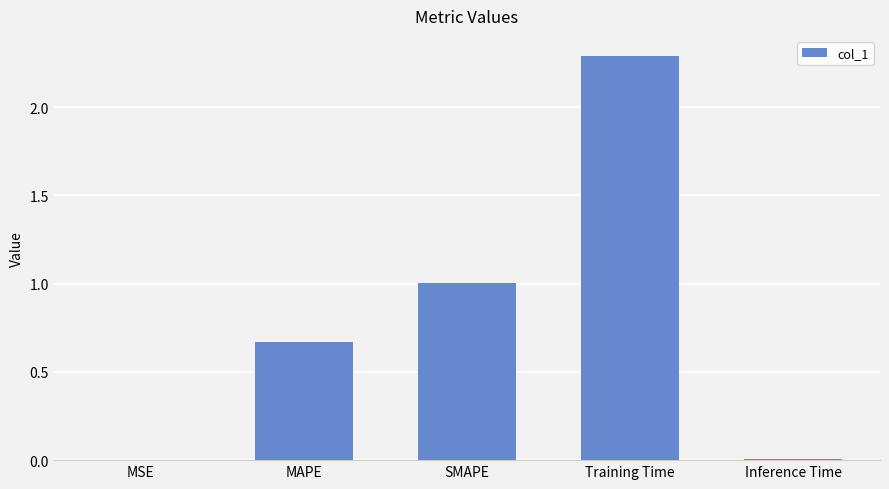

Between MSE and MAPE, which is larger?

MAPE